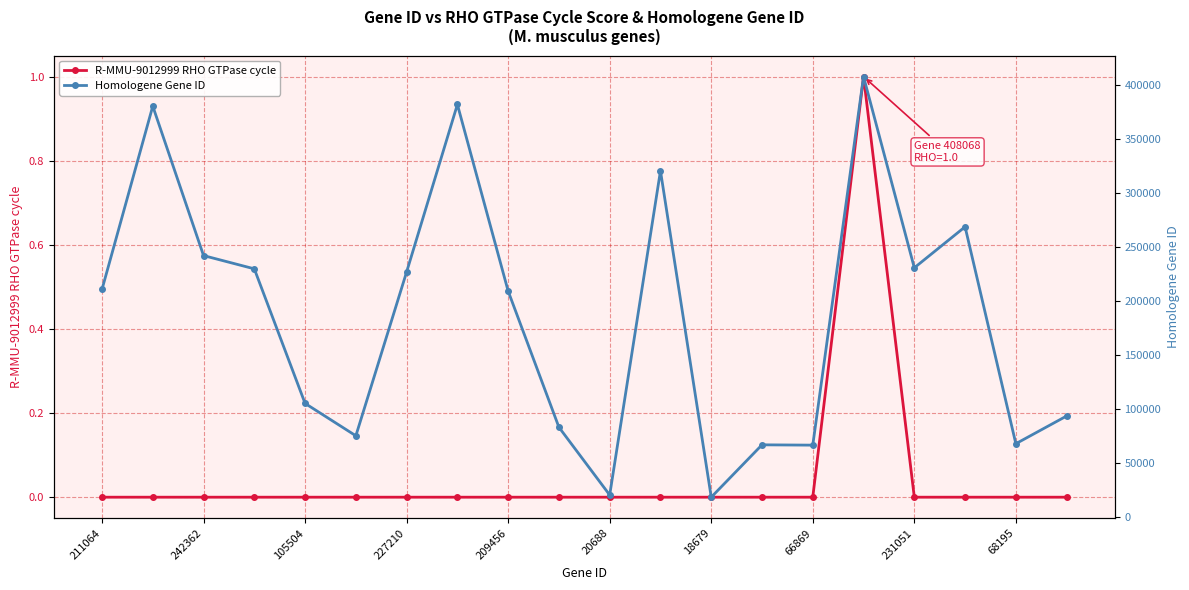

True or false: R-MMU-9012999 RHO GTPase cycle has more than 2 points higher than both neighbors.

False